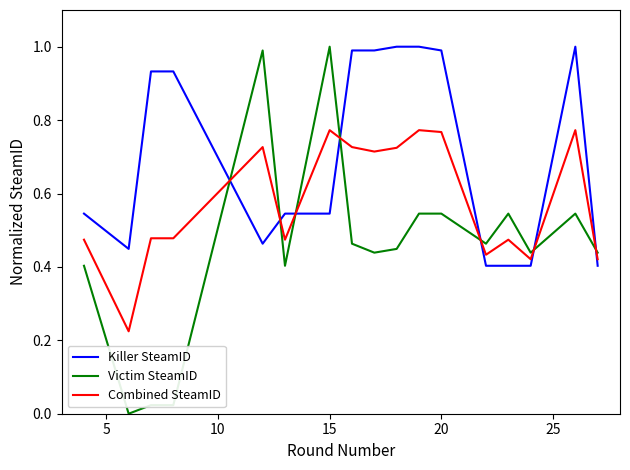

What is the greatest value displayed?

1.0